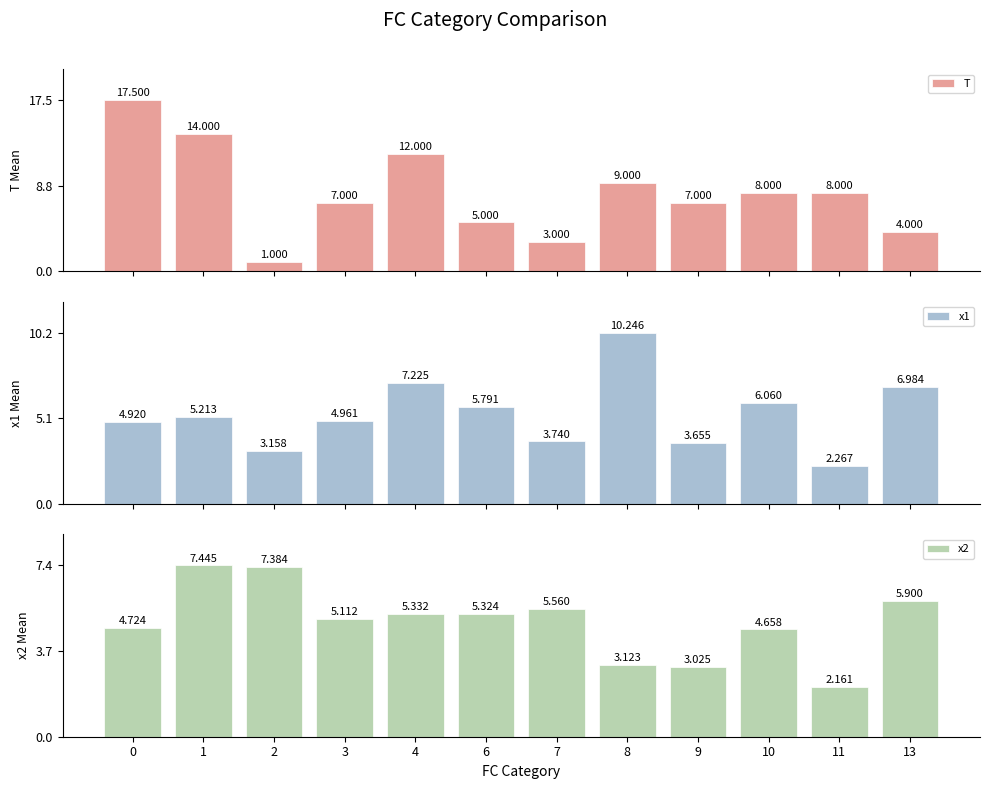

Reading left to right, what are all the values shown in this chart?

T: 0=17.5	1=14.0	2=1.0	3=7.0	4=12.0	6=5.0	7=3.0	8=9.0	9=7.0	10=8.0	11=8.0	13=4.0
x1: 0=4.9	1=5.2	2=3.2	3=5.0	4=7.2	6=5.8	7=3.7	8=10.2	9=3.7	10=6.1	11=2.3	13=7.0
x2: 0=4.7	1=7.4	2=7.4	3=5.1	4=5.3	6=5.3	7=5.6	8=3.1	9=3.0	10=4.7	11=2.2	13=5.9